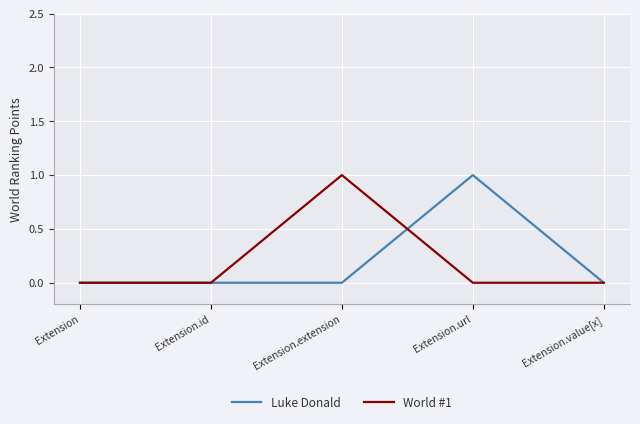

How many categories are shown in the chart?

5